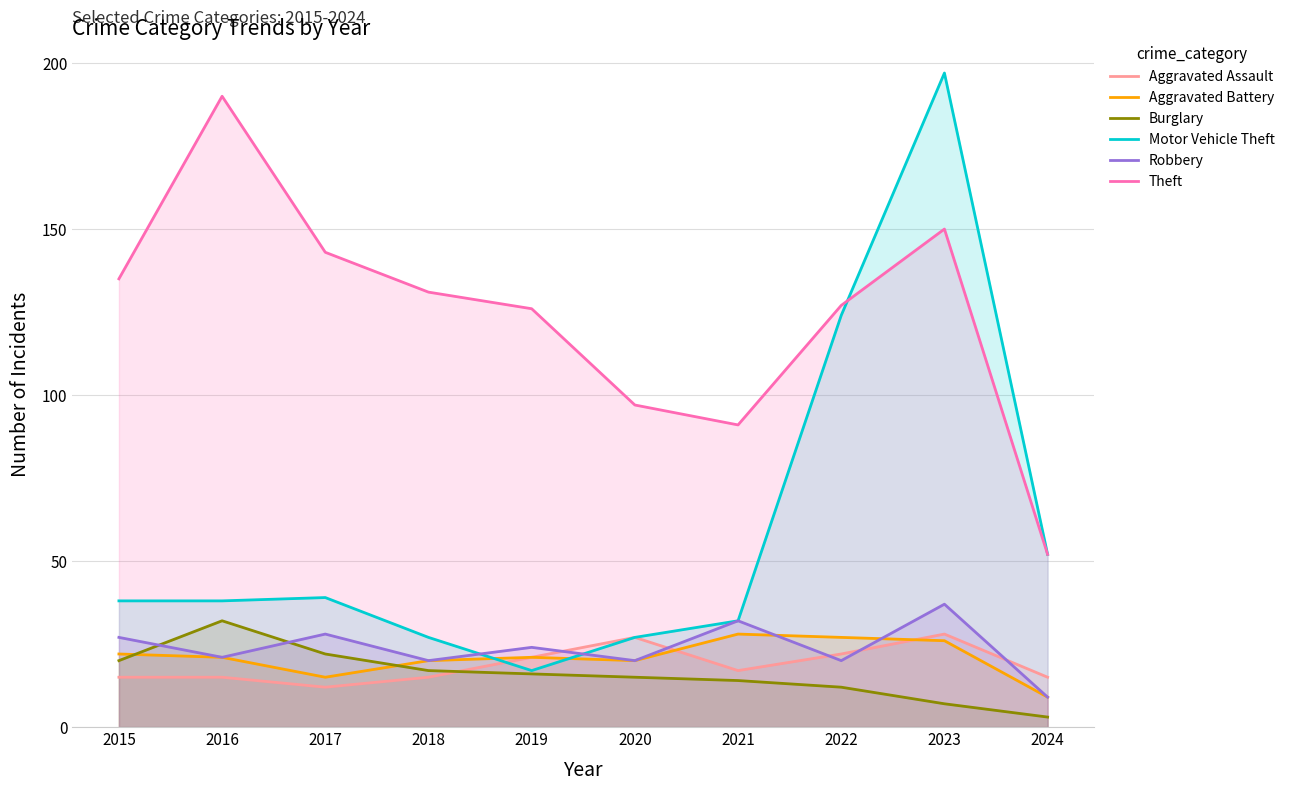

How many values in the Burglary series are below 16?

5